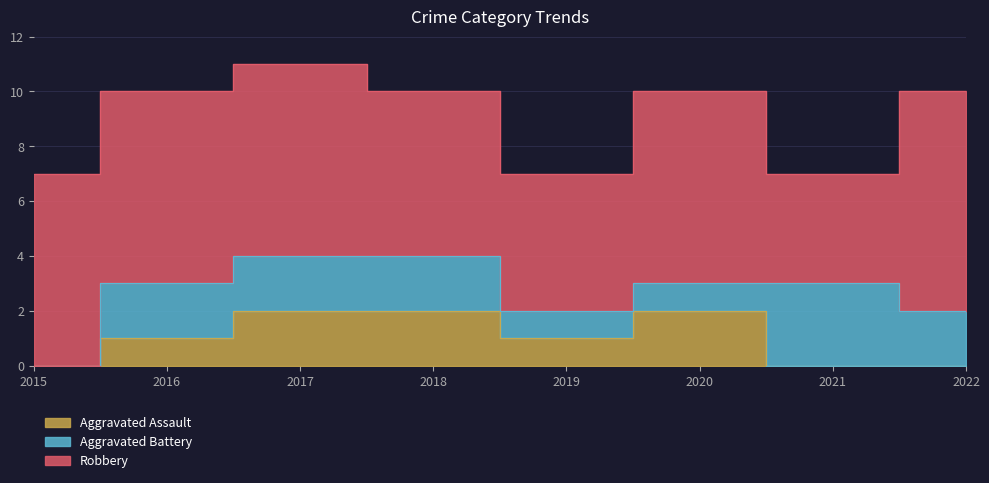

In Robbery, how many points are lower than both neighbors (excluding endpoints)?

2